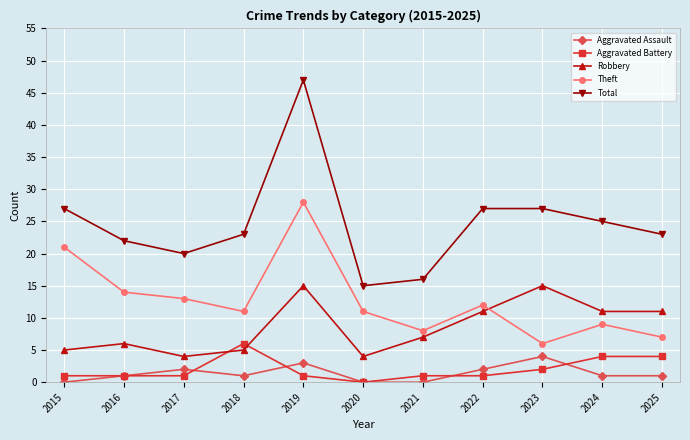

Rank the series by their maximum value, from highest to lowest.

Total, Theft, Robbery, Aggravated Battery, Aggravated Assault